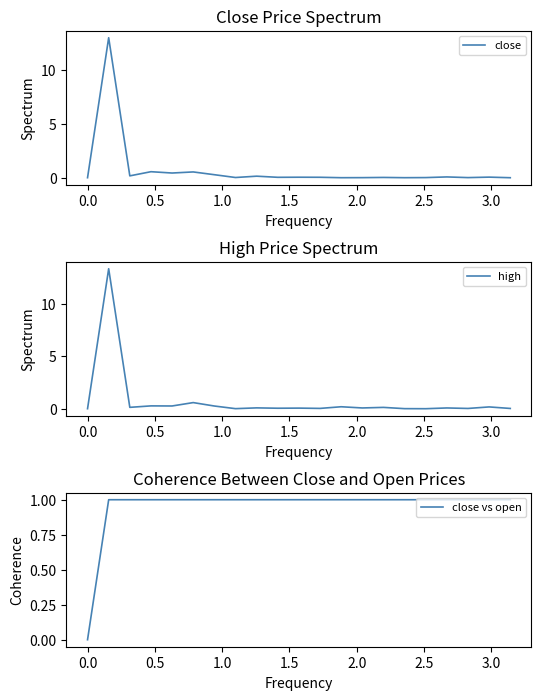

Reading left to right, list all the values displayed in this chart.

close: 0.0	13.0	0.2	0.6	0.4	0.5	0.3	0.0	0.1	0.0	0.0	0.0	0.0	0.0	0.0	0.0	0.0	0.1	0.0	0.1	0.0
high: 0.0	13.4	0.1	0.3	0.3	0.6	0.3	0.0	0.1	0.0	0.1	0.0	0.2	0.1	0.1	0.0	0.0	0.1	0.0	0.2	0.0
close vs open: 0.0	1.0	1.0	1.0	1.0	1.0	1.0	1.0	1.0	1.0	1.0	1.0	1.0	1.0	1.0	1.0	1.0	1.0	1.0	1.0	1.0